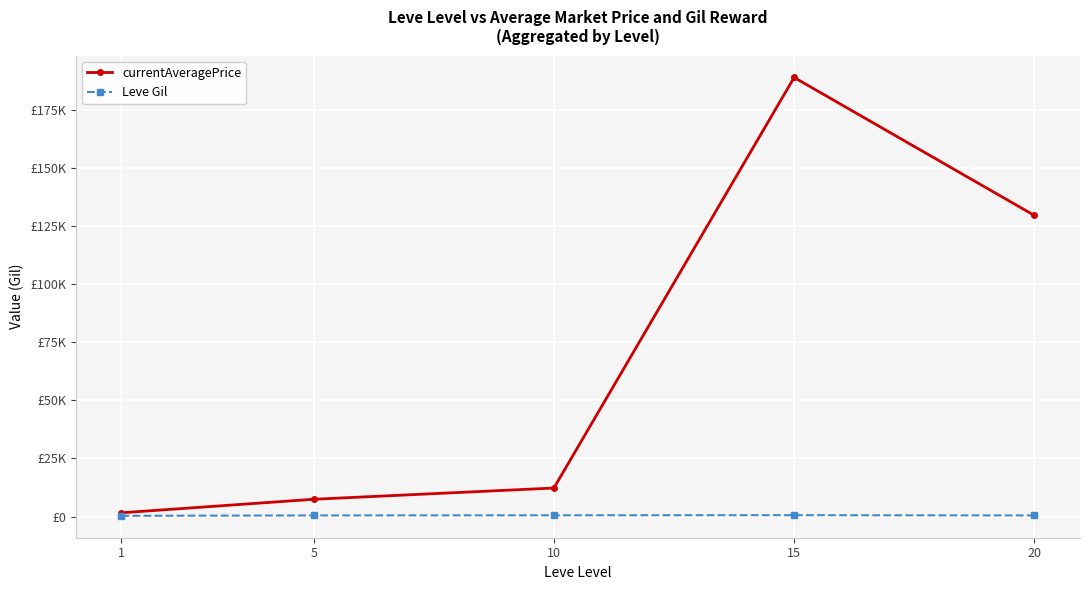

What is the minimum value shown in the chart?

349.2